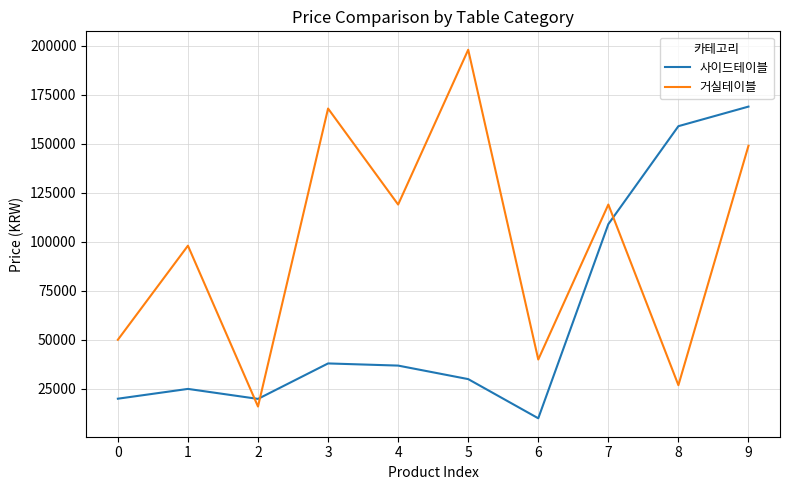

At which category is the sum across all series the highest?

9